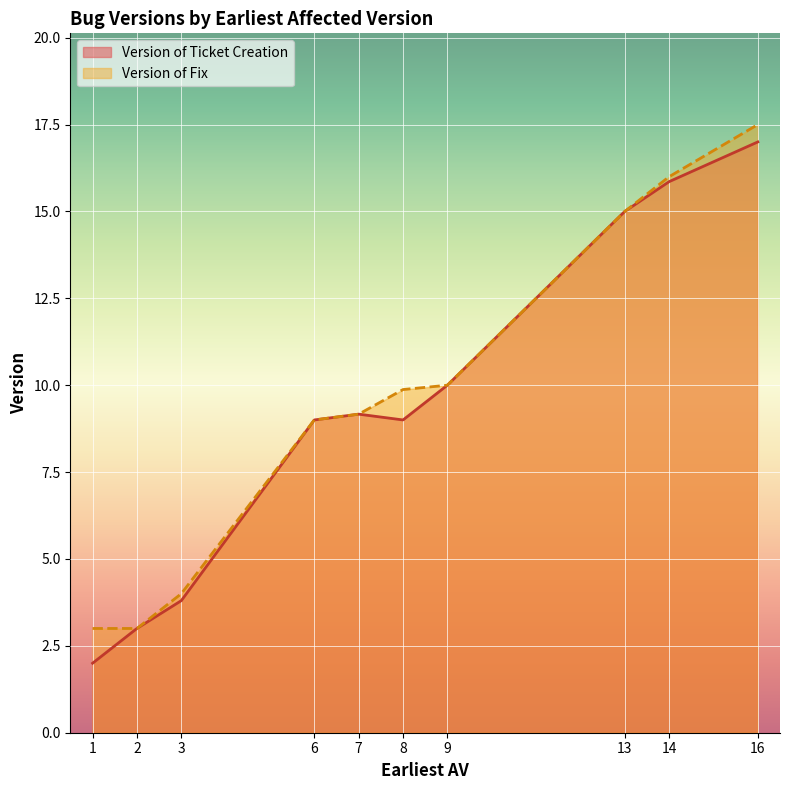

What is the greatest value displayed?

17.5